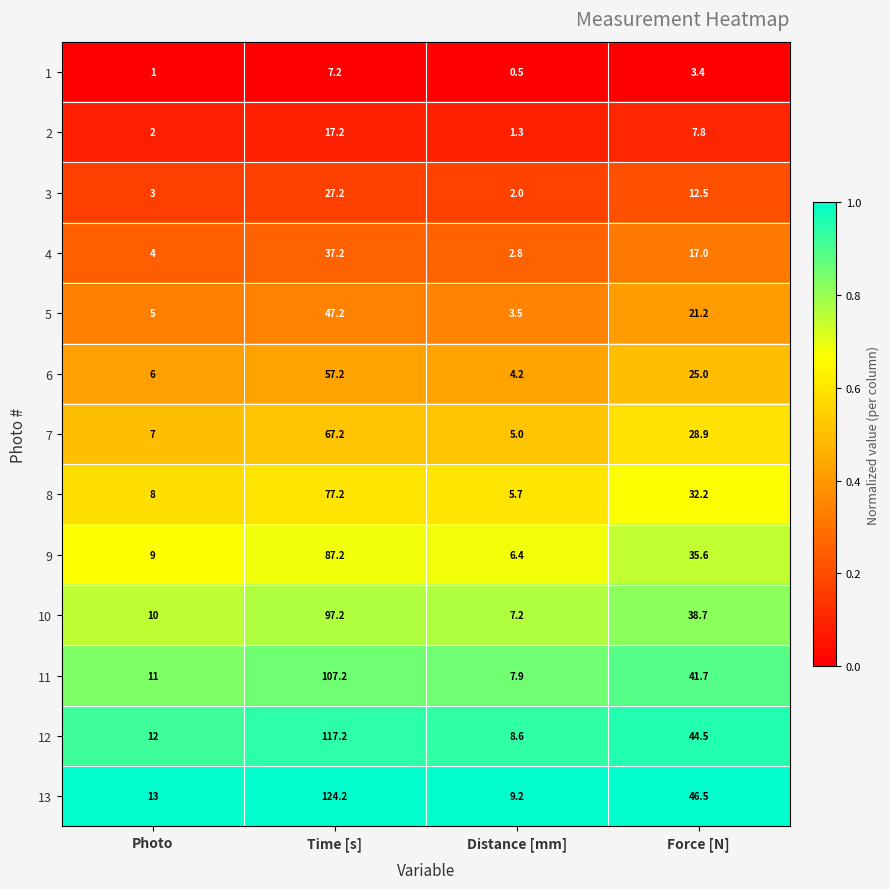

Which series changed the most between Photo and Force [N]?

13